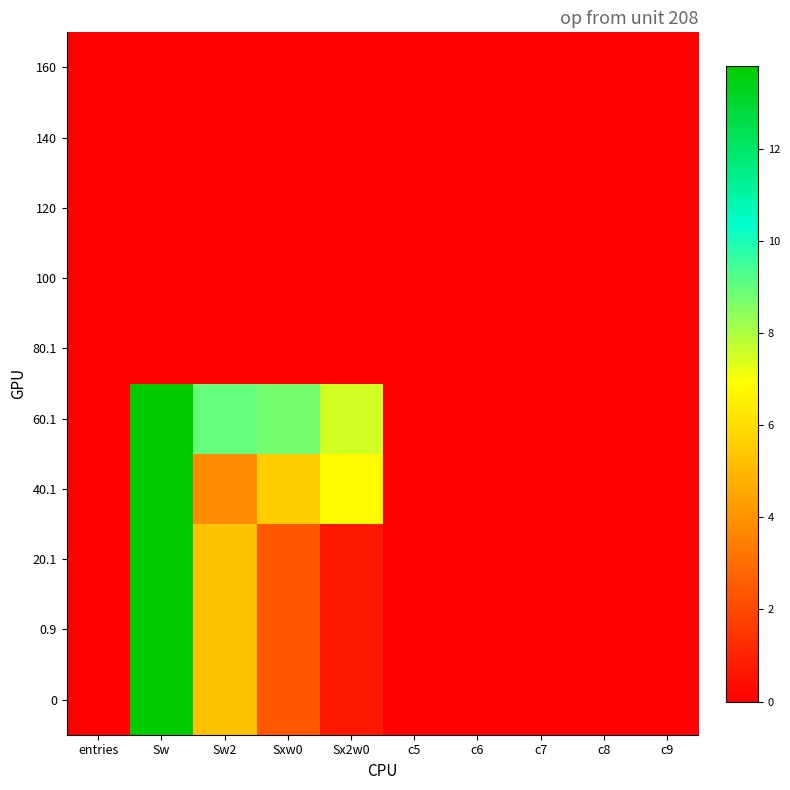

At how many categories does at least one series exceed 4?

4